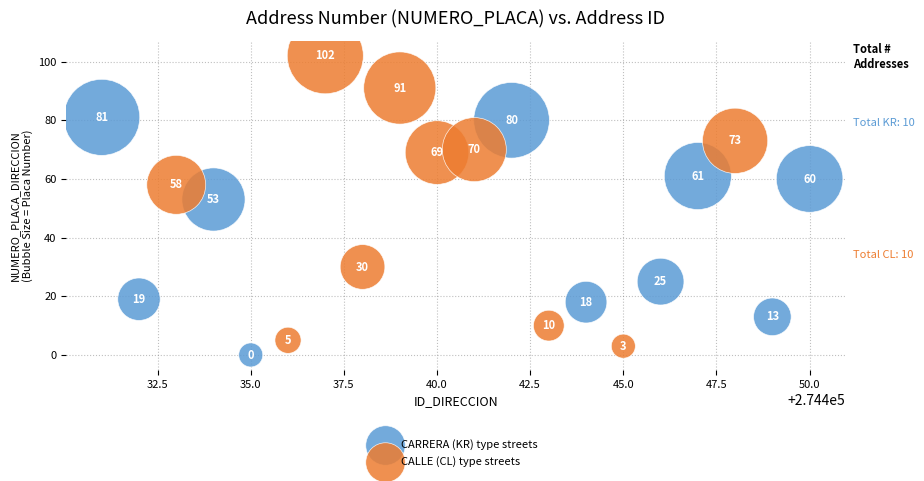

What are all the series names shown in the legend?

CARRERA (KR) type streets, CALLE (CL) type streets